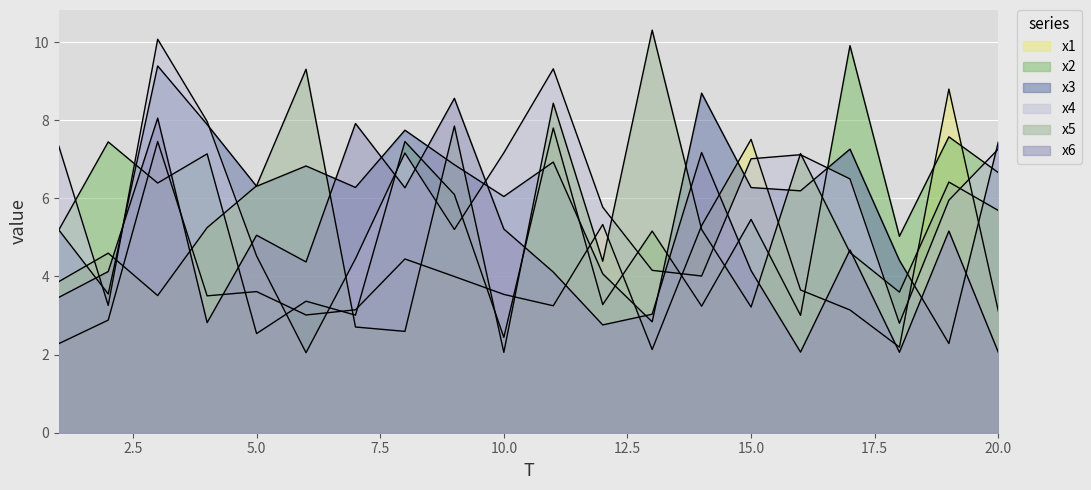

List the series in order of their peak value, lowest first.

x6, x1, x3, x2, x4, x5